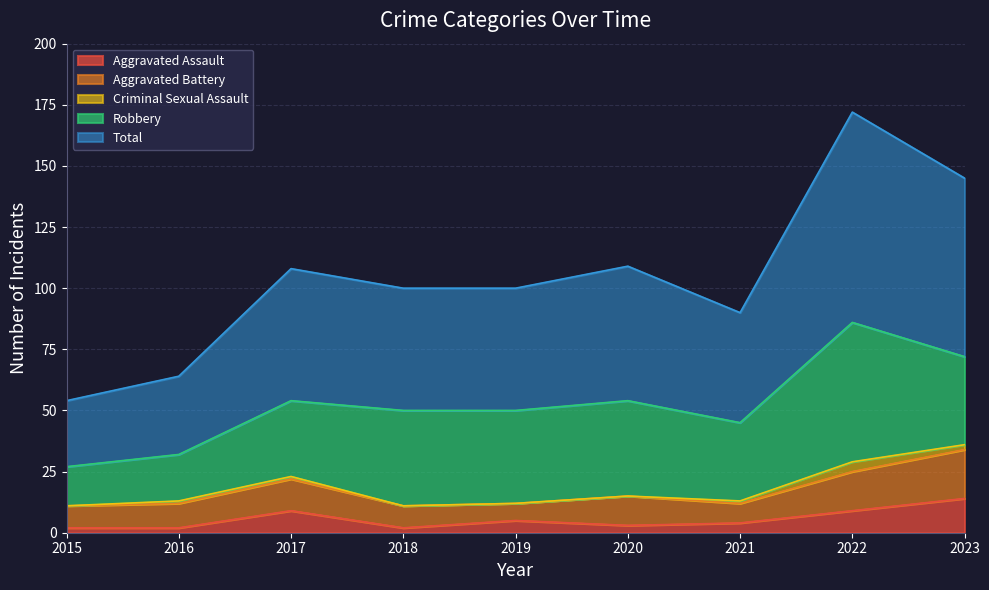

Where is the first local maximum for Aggravated Battery?

2017